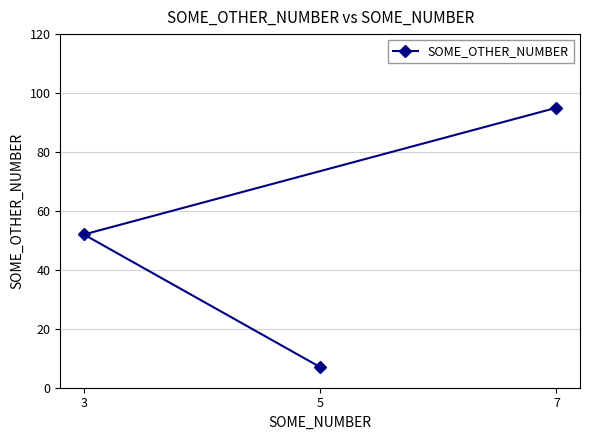

List the labels in order of value, smallest first.

5, 3, 7